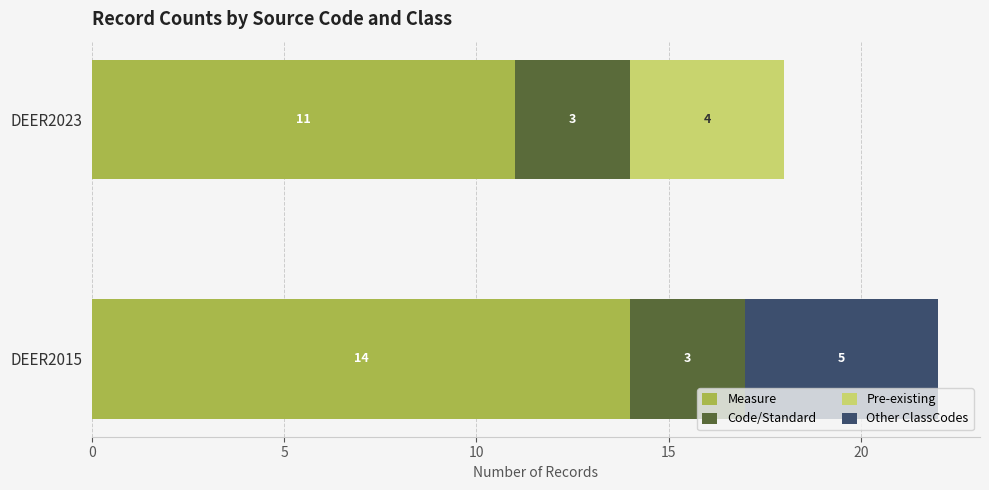

At which category is the sum across all series the highest?

DEER2015